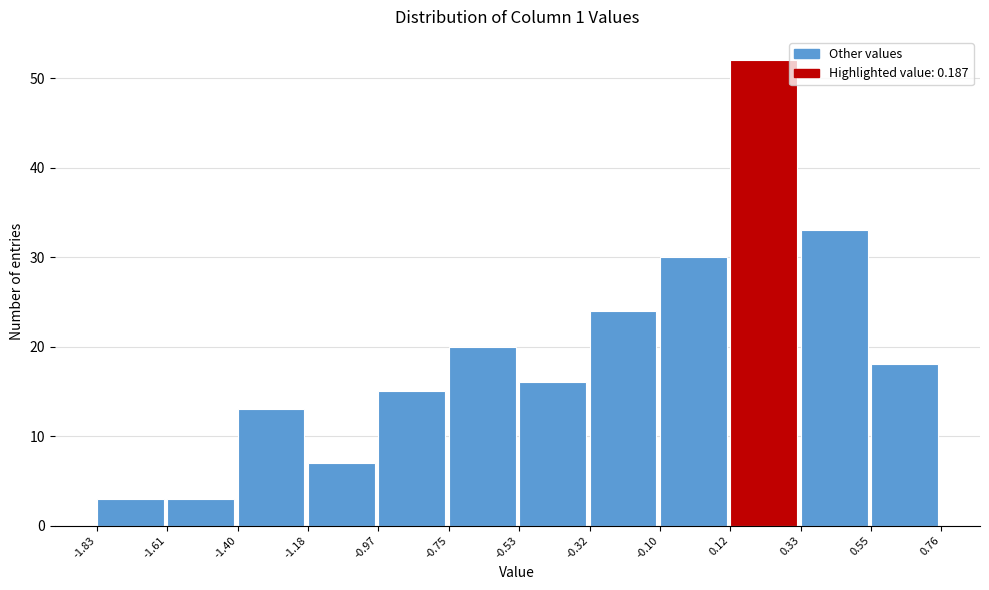

Reading left to right, list every bar in this chart as the range it spans on the x-axis followed by its height. The values are not printed on the chart, so give them approximately, as read against the axis.

-1.83 to -1.61: 3
-1.61 to -1.40: 3
-1.40 to -1.18: 13
-1.18 to -0.97: 7
-0.97 to -0.75: 15
-0.75 to -0.53: 20
-0.53 to -0.32: 16
-0.32 to -0.10: 24
-0.10 to 0.12: 30
0.12 to 0.33: 52
0.33 to 0.55: 33
0.55 to 0.76: 18